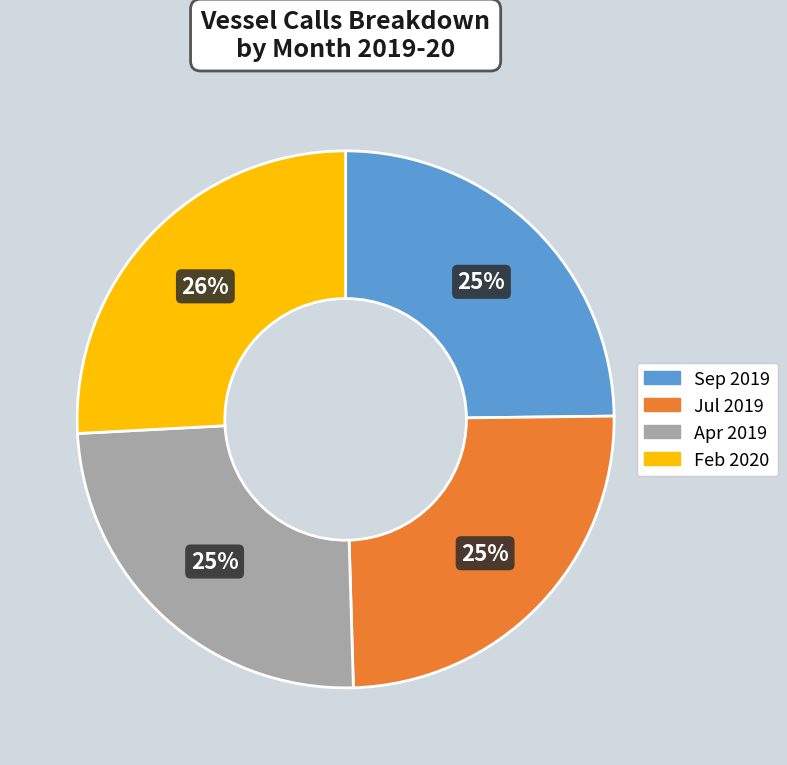

Is there any slice that represents more than half of the pie?

No